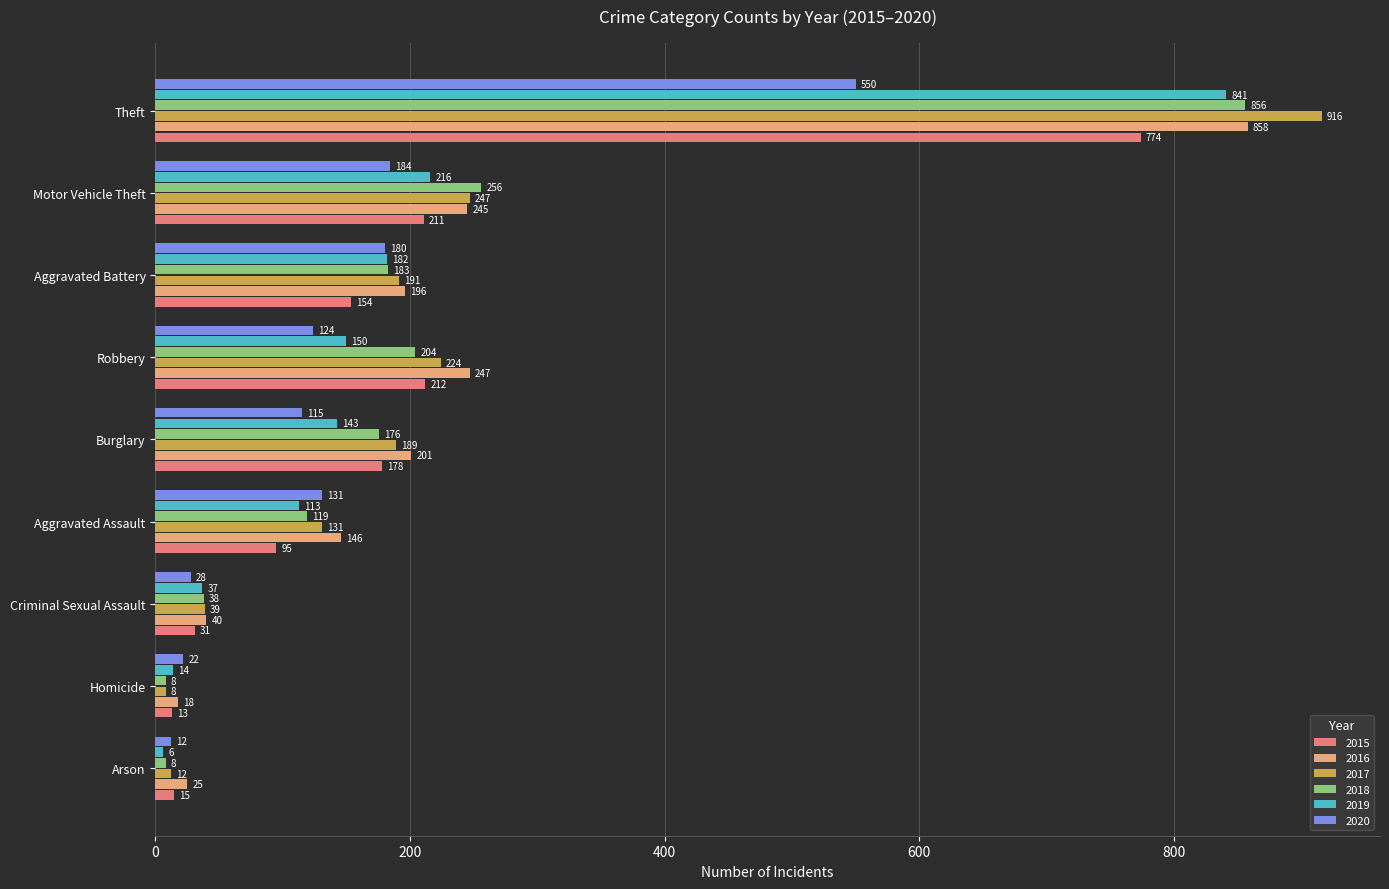

Is it true that 2015 equals 31 at Criminal Sexual Assault?

True